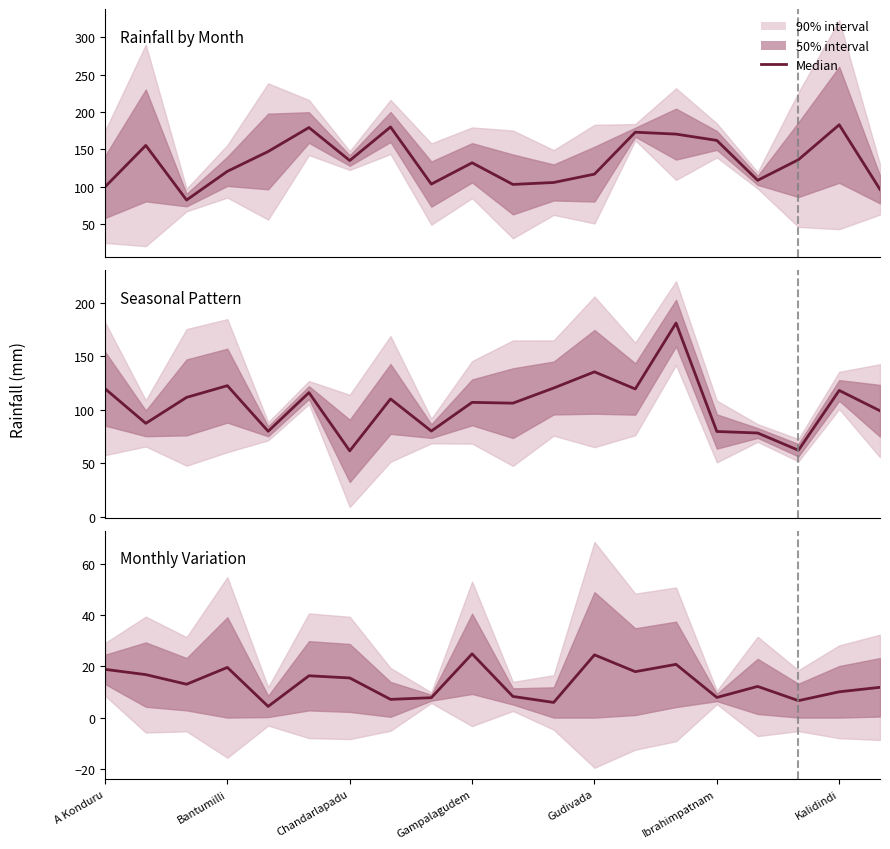

What is the difference between the values at Ibrahimpatnam and 11?

10.4